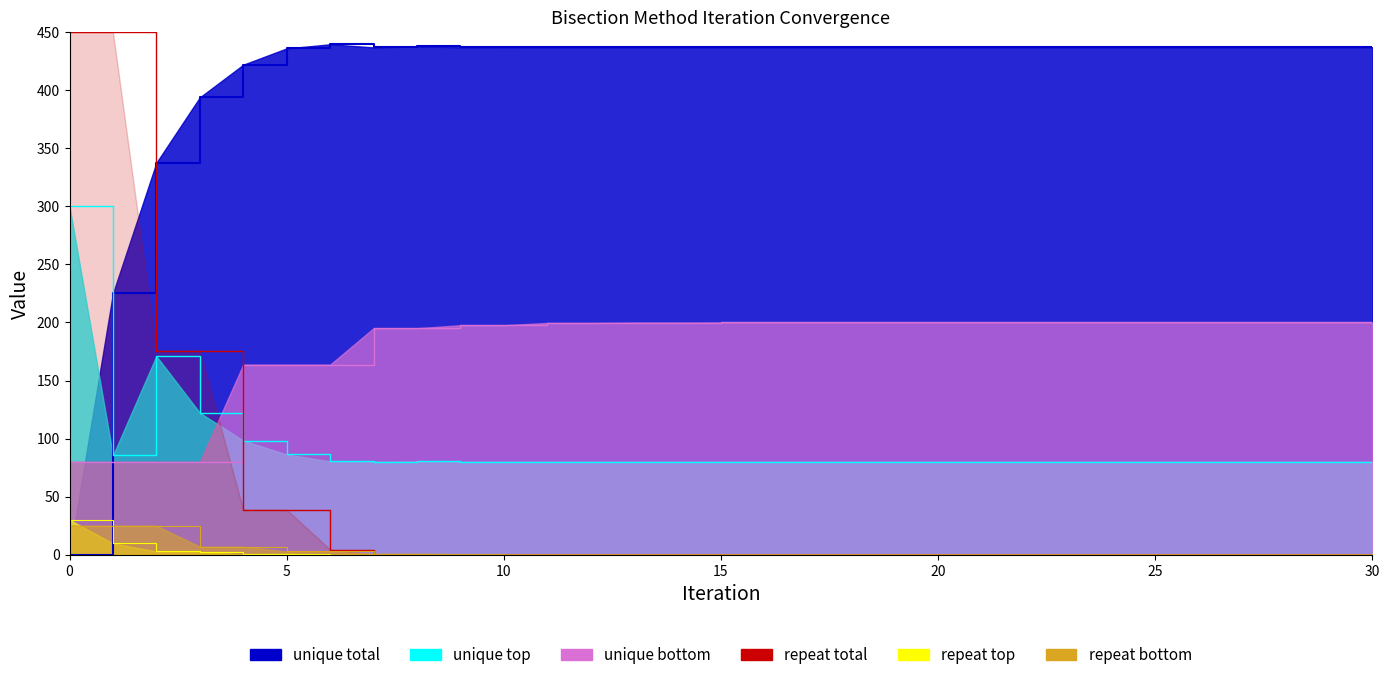

True or false: unique top and unique bottom intersect in this chart.

True